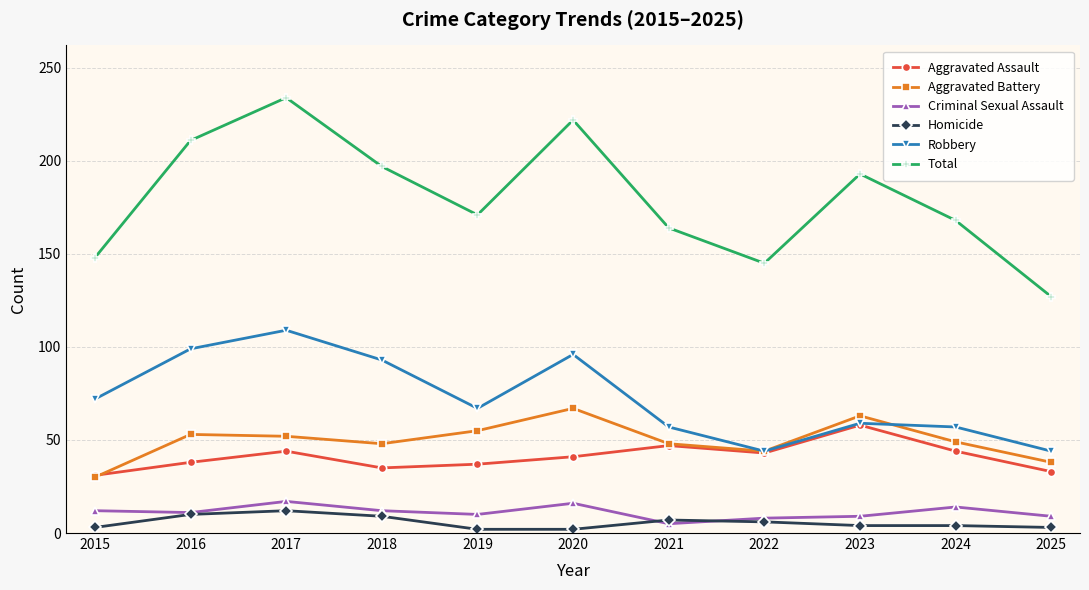

Which series has the largest total across all categories?

Total